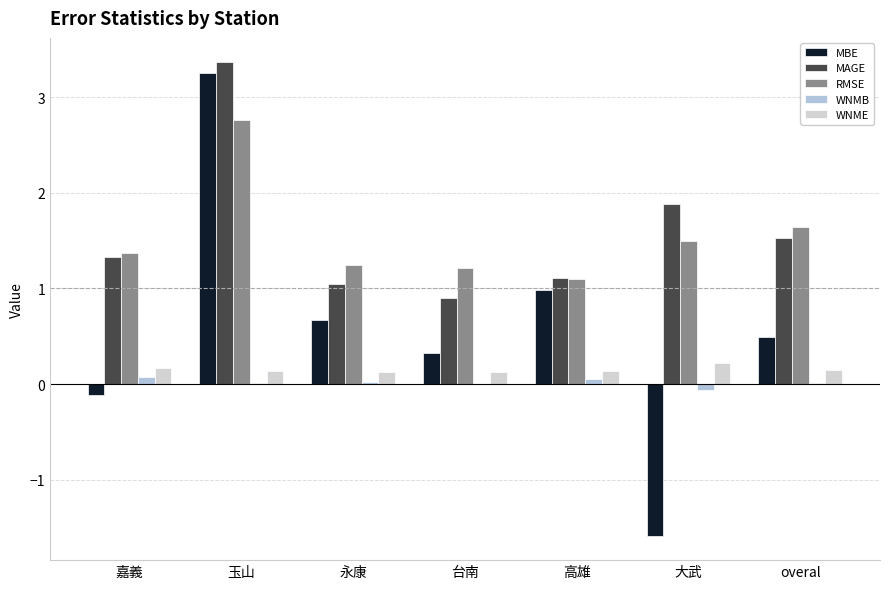

The value of WNME at 高雄 is 0.1. True or false?

True